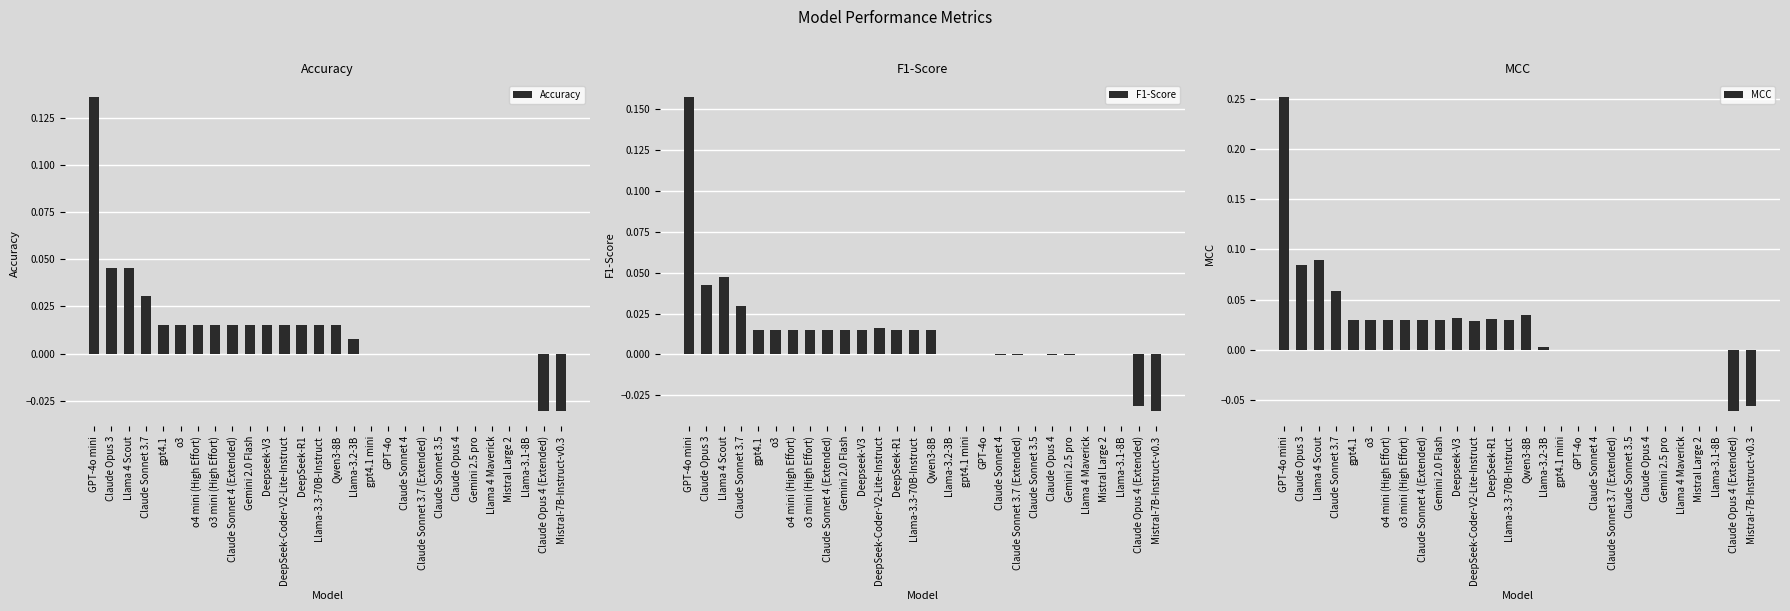

How many bars are there in total?

84